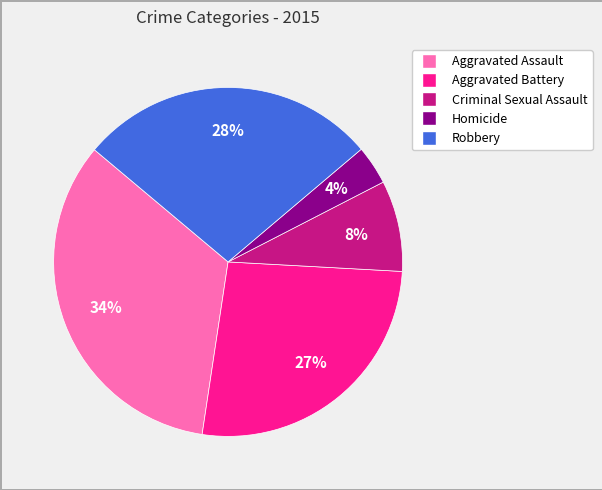

Do Aggravated Battery and Robbery together represent more than half of the pie?

Yes